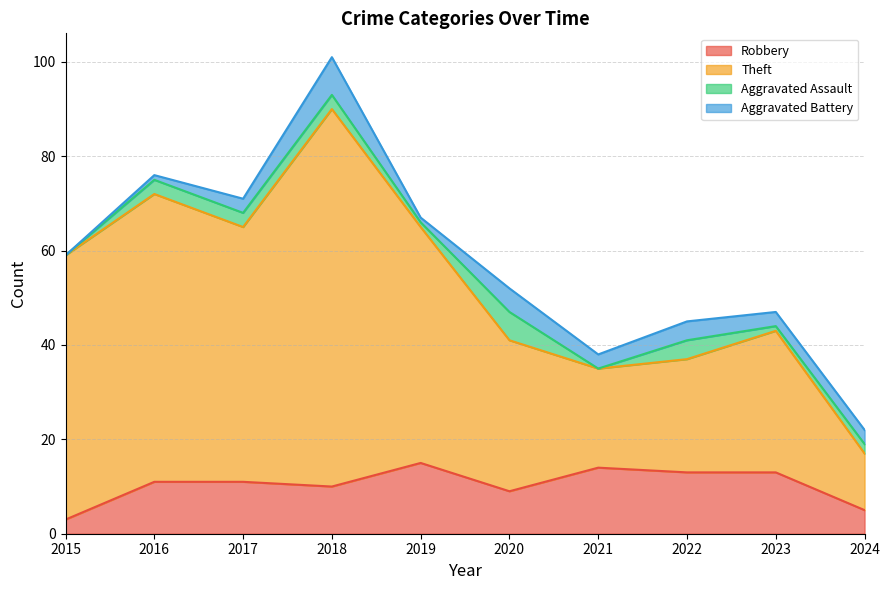

What is the maximum value for Robbery?

15